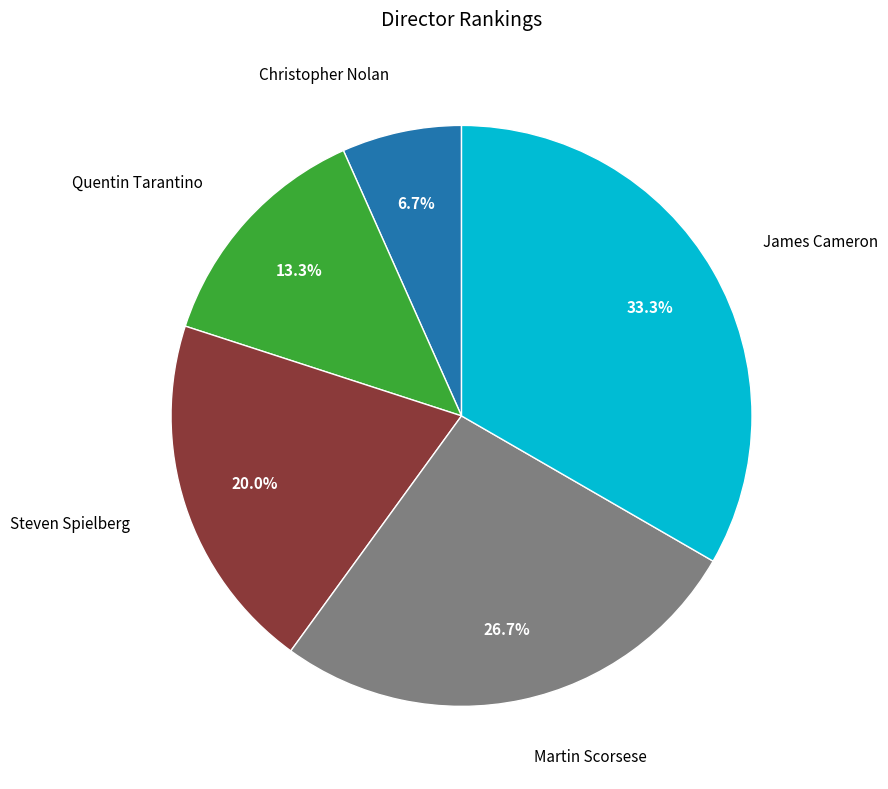

Count the number of slices in the pie.

5